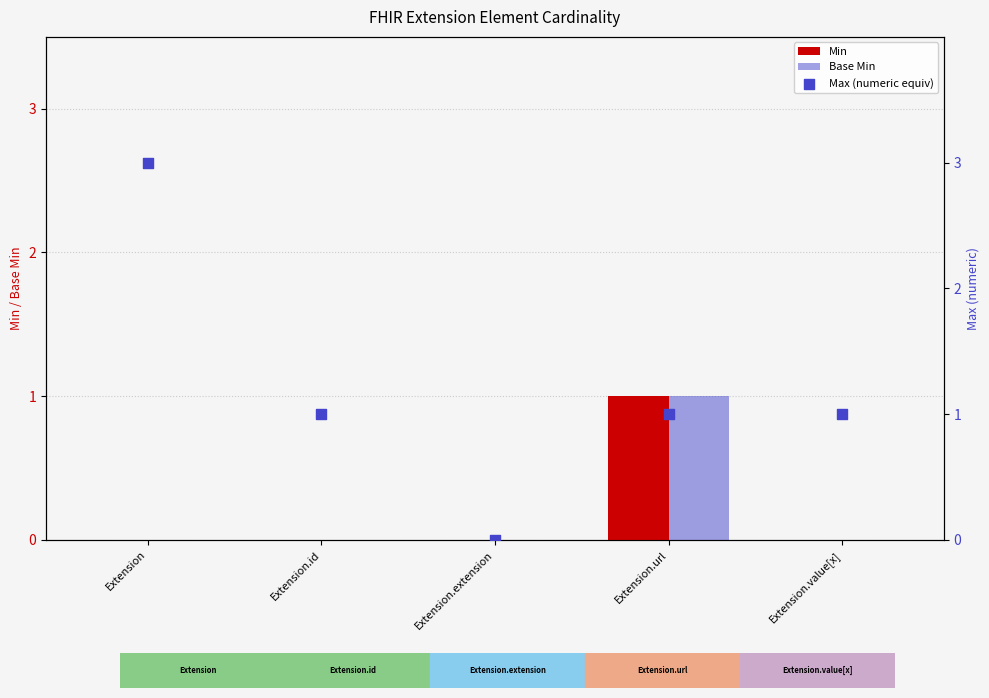

Which series has the widest spread of Y values?

Max (numeric equiv)